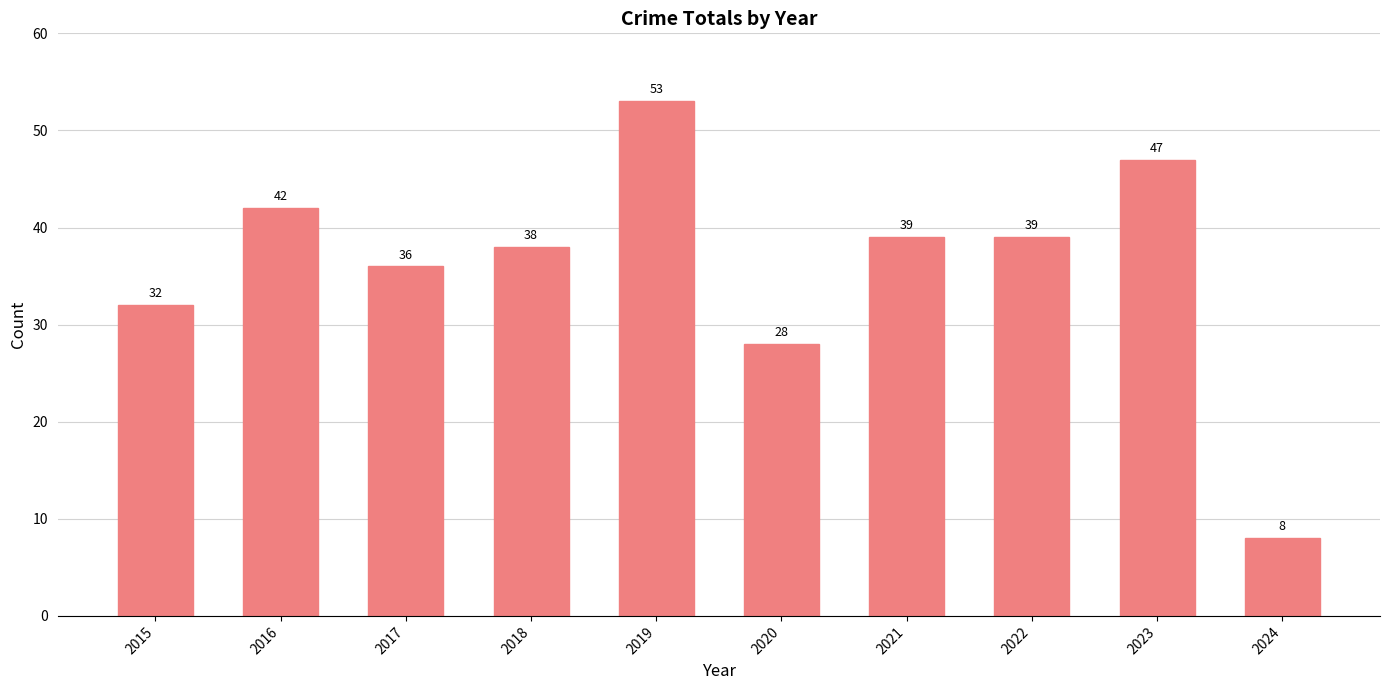

Reading left to right, what are all the values shown in this chart?

2015=32	2016=42	2017=36	2018=38	2019=53	2020=28	2021=39	2022=39	2023=47	2024=8